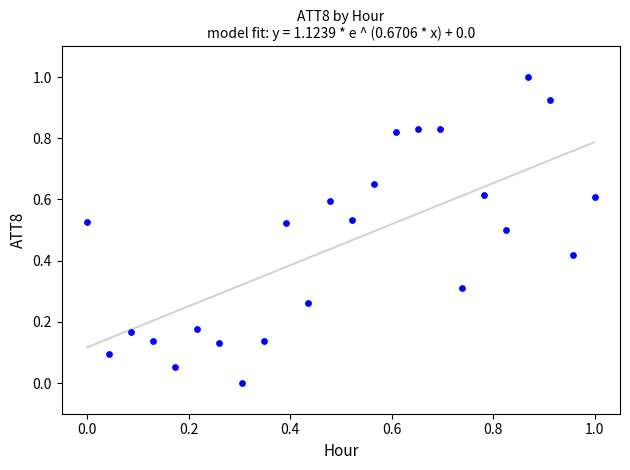

What is the range of X values (max minus min)?

1.0